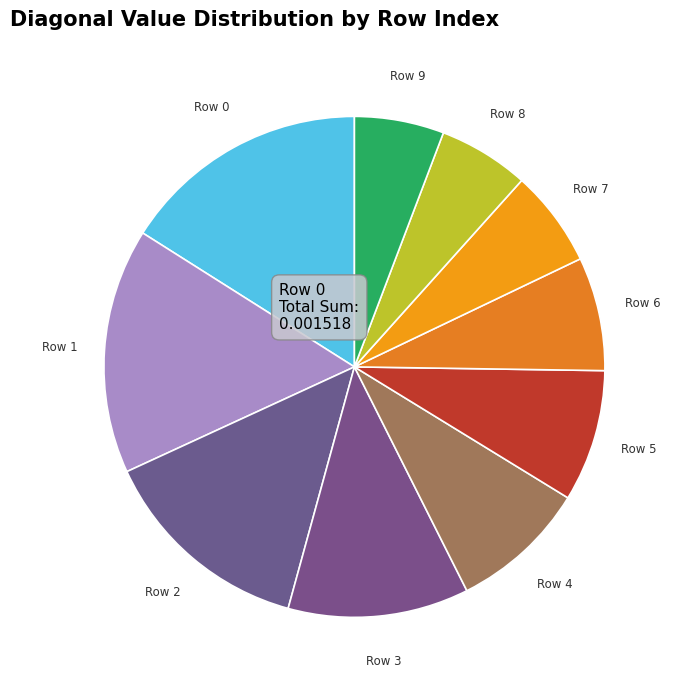

Count the number of slices in the pie.

10